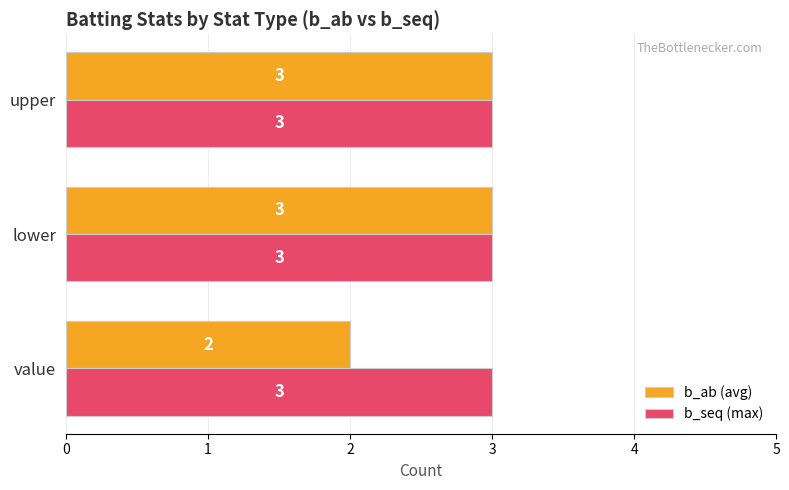

What is the difference between the second highest and minimum values in the b_ab (avg) series?

1